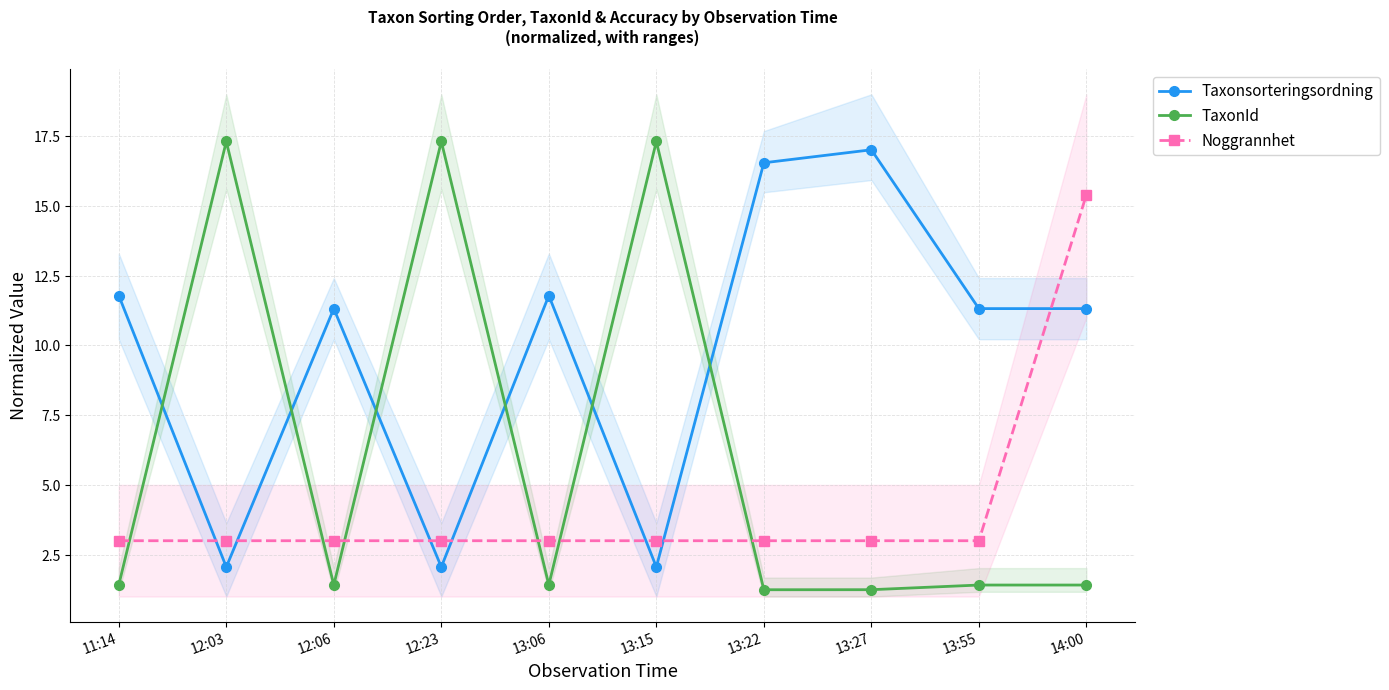

How many lines are shown in the chart?

3